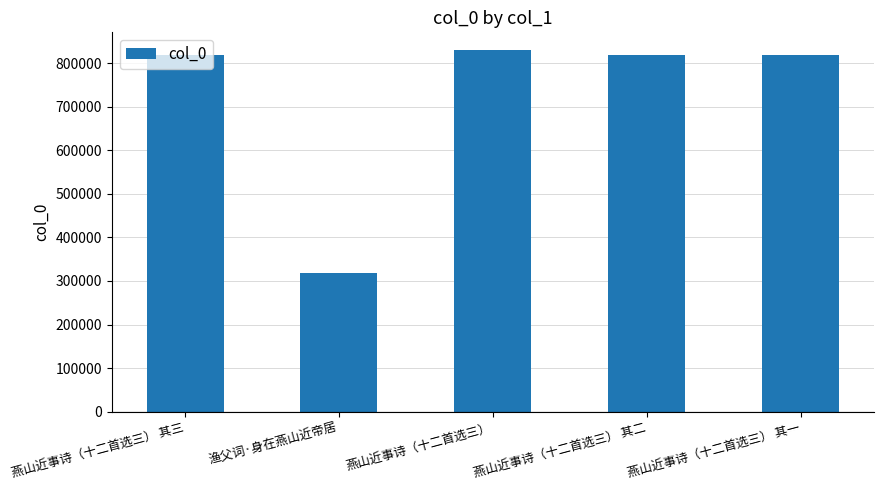

Which has a higher value, 燕山近事诗（十二首选三） 其一 or 渔父词·身在燕山近帝居?

燕山近事诗（十二首选三） 其一